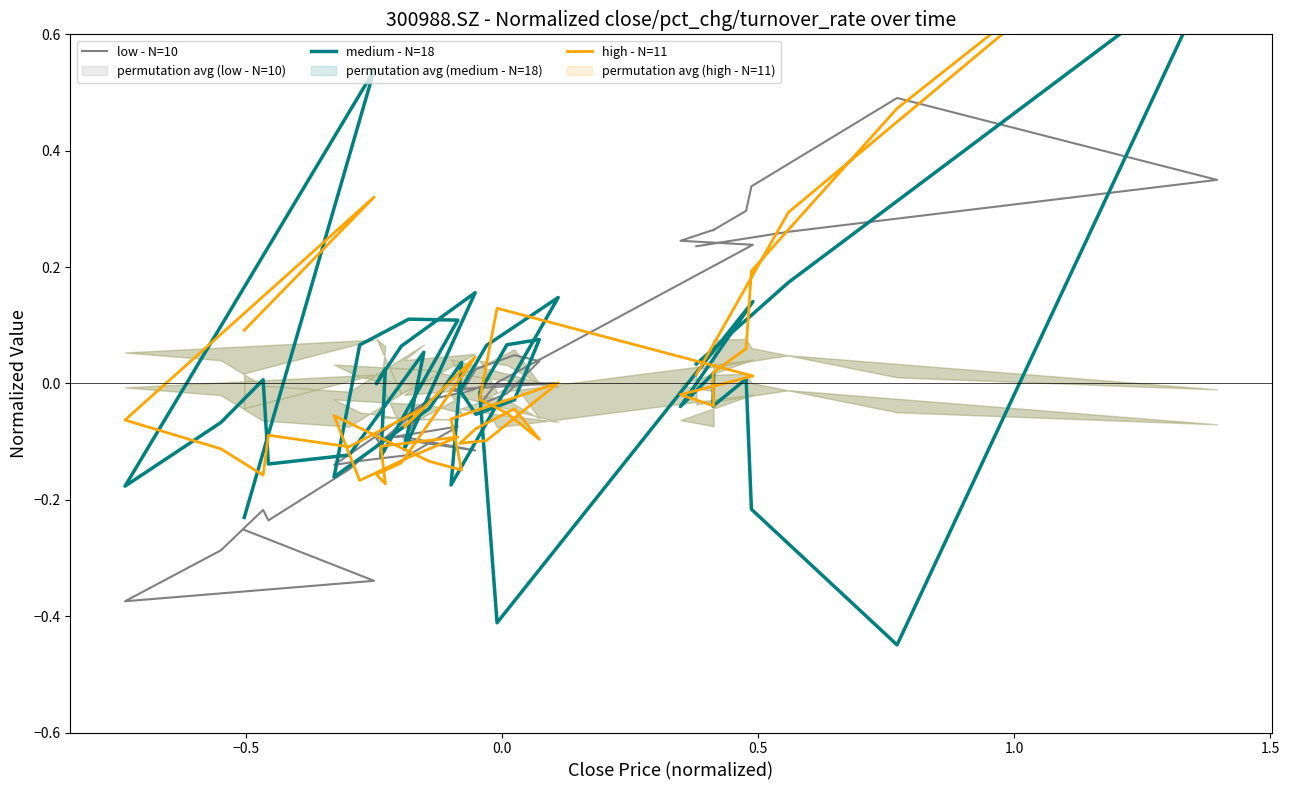

What is the value of the high - N=11 point at the 5th from the left?

-0.2